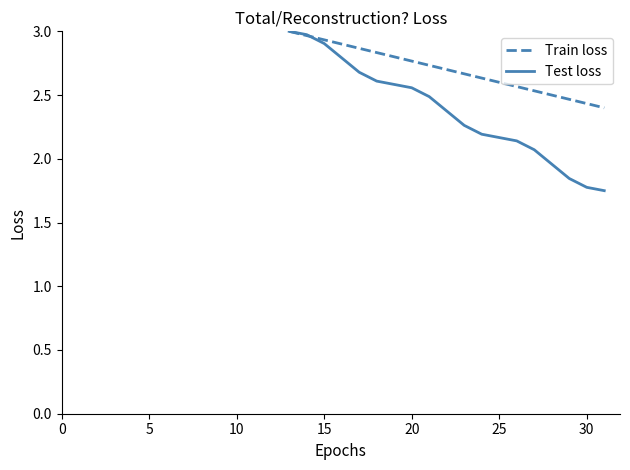

Rank the series by their average value, from lowest to highest.

Test loss, Train loss